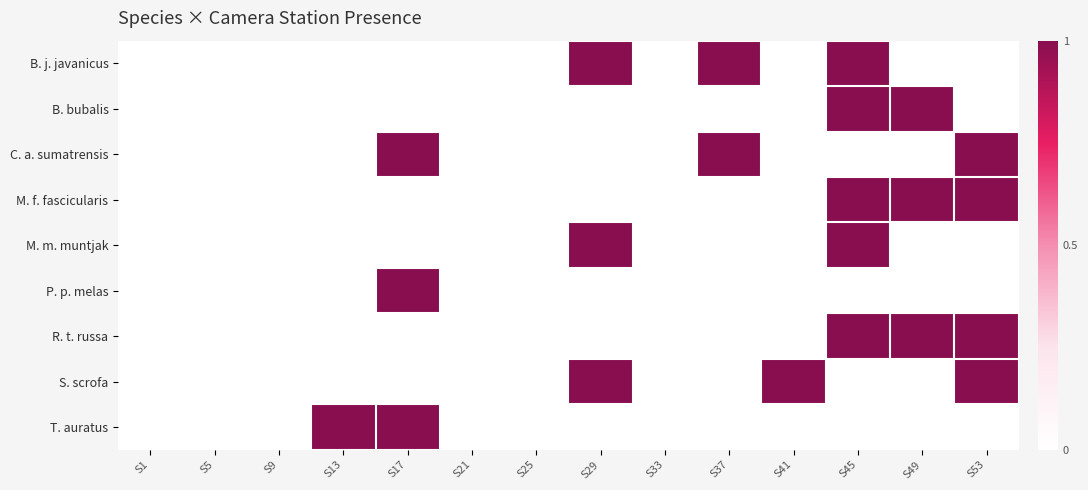

Count the number of data series in this chart.

9